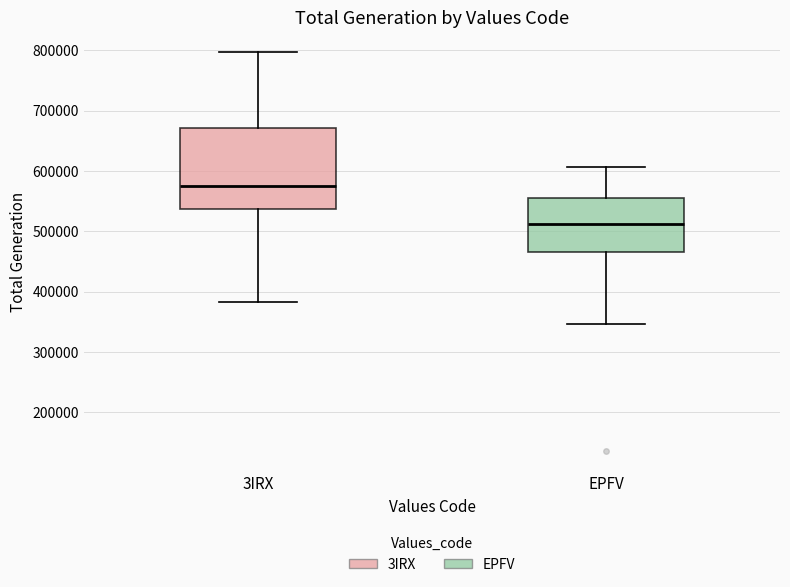

Reading left to right, transcribe this box plot: for each box, give where its median line is, the range the box spans, and where its two whiskers end, as read against the y-axis. The values are not printed on the chart, so give them approximately, as read against the axis.

3IRX: median 580000, box 540000 to 670000, whiskers 380000 to 800000
EPFV: median 510000, box 470000 to 560000, whiskers 350000 to 610000